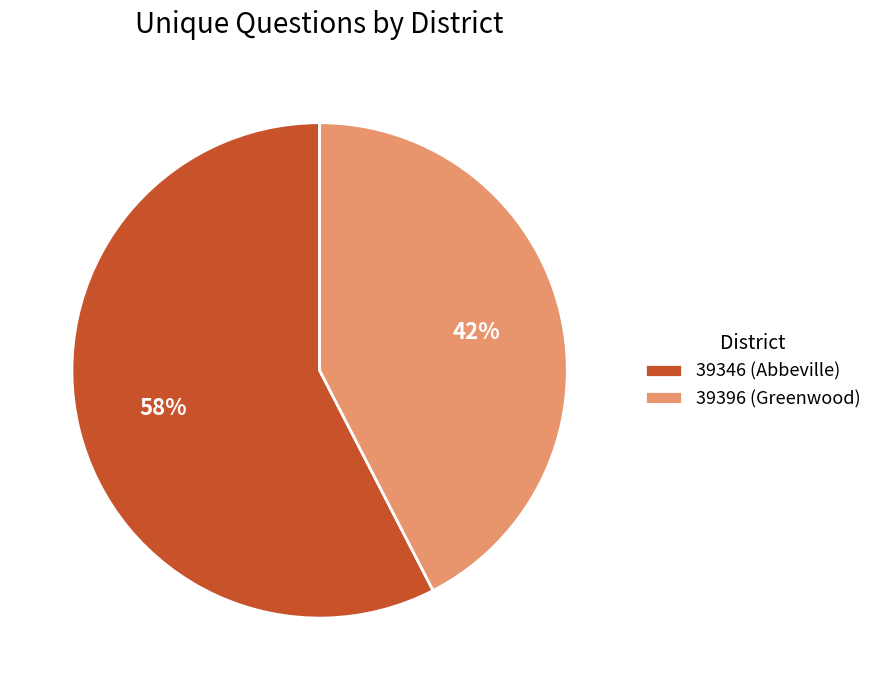

To the nearest percent, what percentage of the pie is 39346 (Abbeville)?

58%